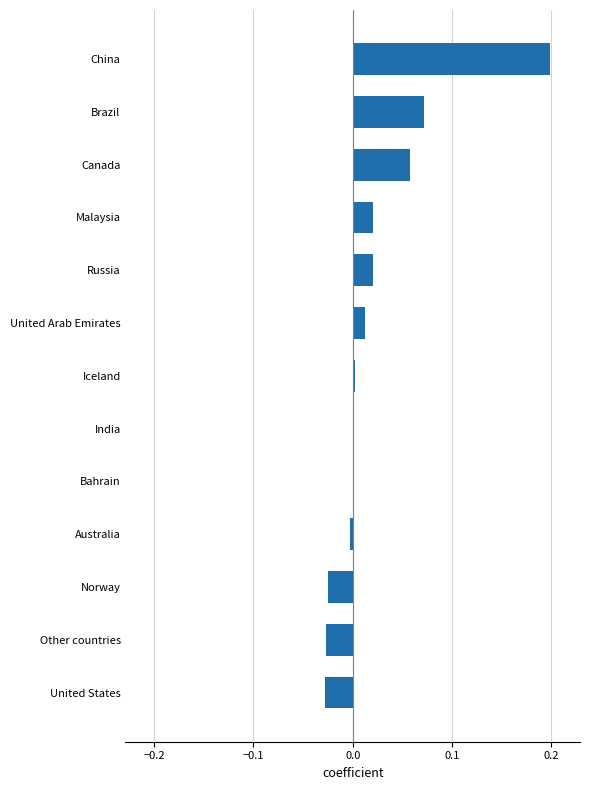

Between China and United Arab Emirates, which is larger?

China